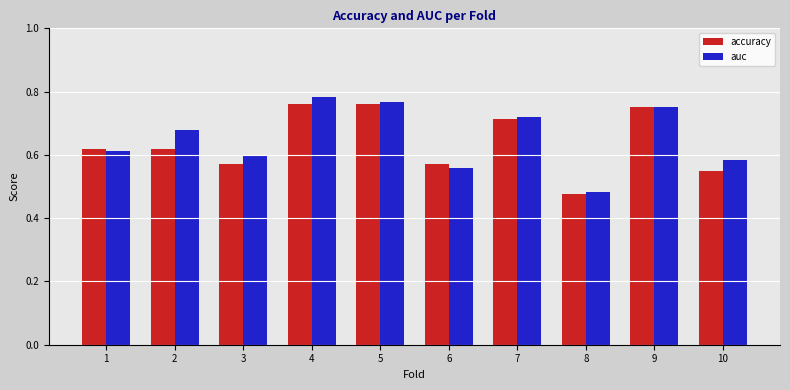

What are all the series names shown in the legend?

accuracy, auc